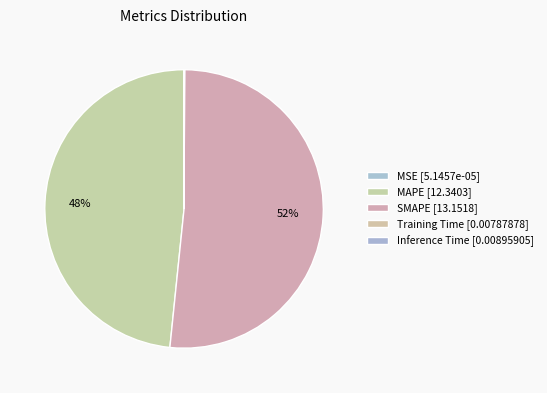

Is it true that Inference Time is 14% of the pie?

False